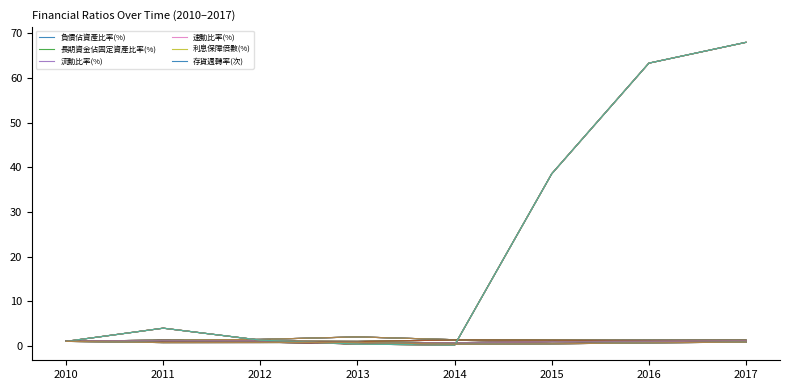

What is the sum of all 利息保障倍數(%) values?

176.6